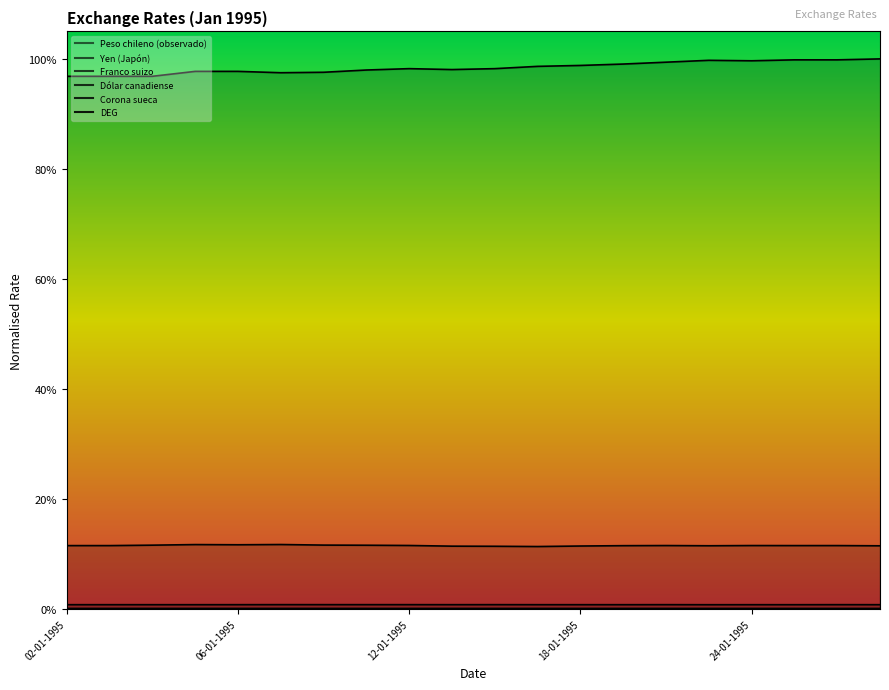

List the labels in order of Dólar canadiense value, smallest first.

06-01-1995, 09-01-1995, 04-01-1995, 05-01-1995, 02-01-1995, 03-01-1995, 10-01-1995, 16-01-1995, 11-01-1995, 17-01-1995, 12-01-1995, 25-01-1995, 27-01-1995, 26-01-1995, 13-01-1995, 20-01-1995, 18-01-1995, 24-01-1995, 19-01-1995, 23-01-1995